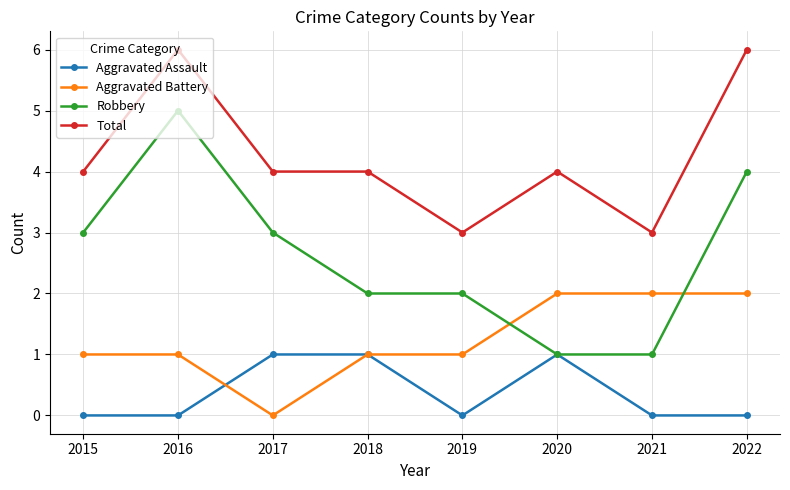

What is the difference between the highest and lowest values at 2022?

6